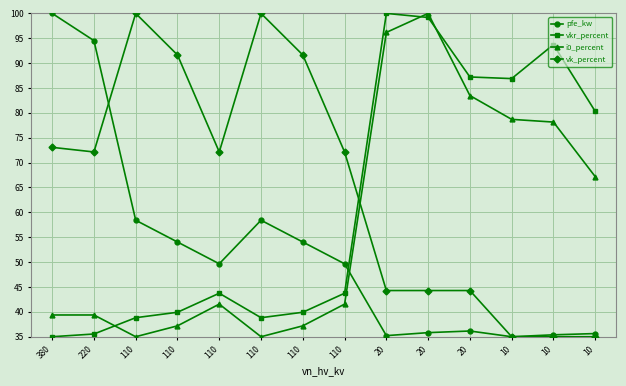

The vkr_percent series shows 39.9 at 110. True or false?

True